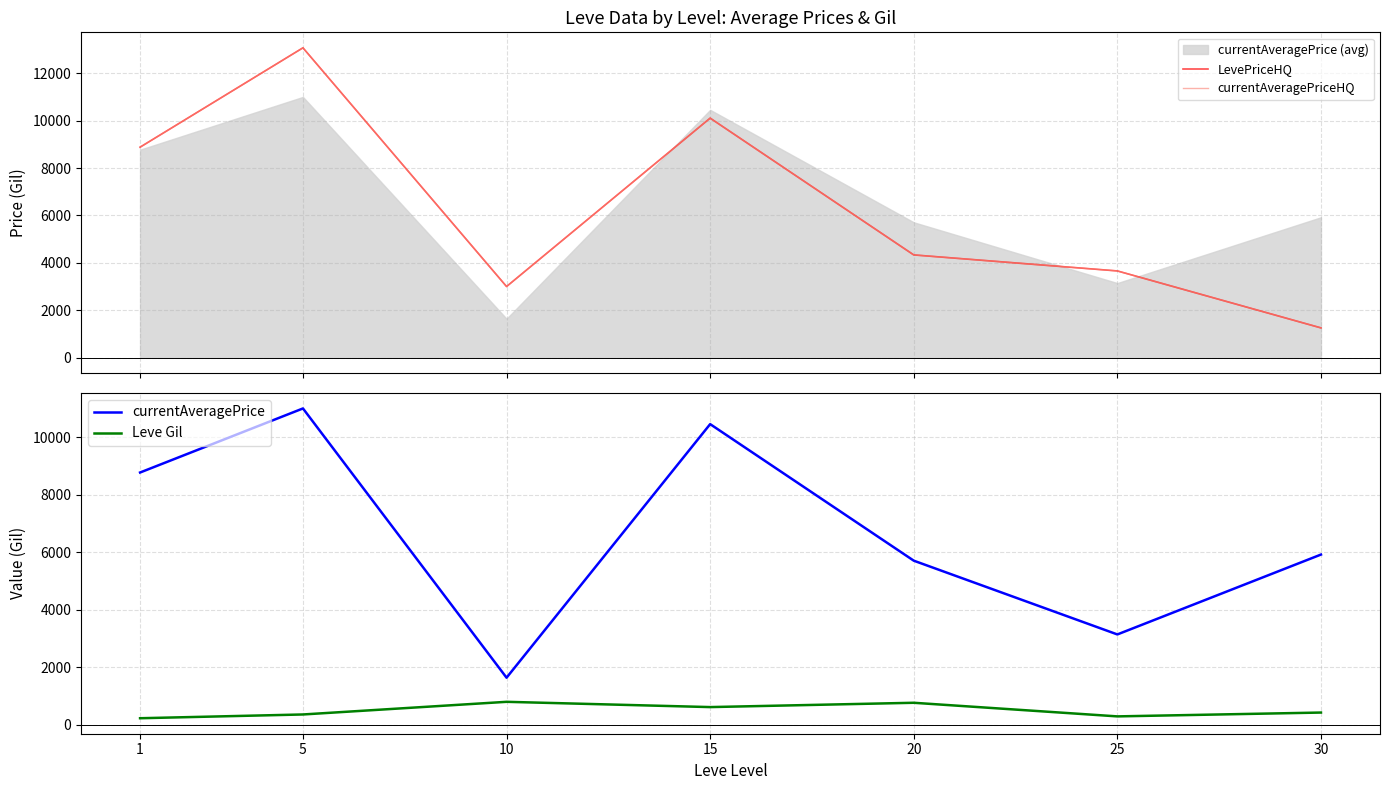

Between 15 and 25, which series saw the biggest shift?

currentAveragePrice